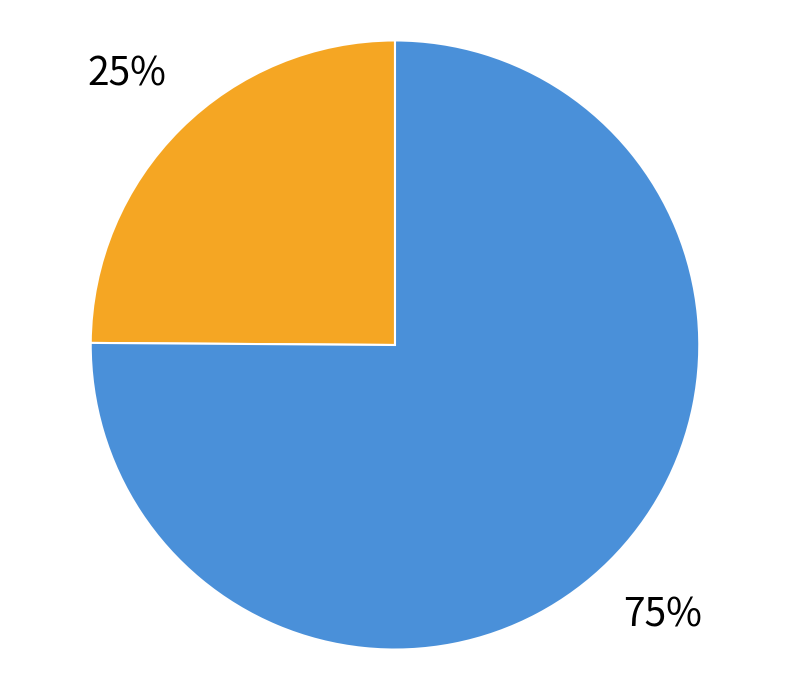

Count the number of slices in the pie.

2